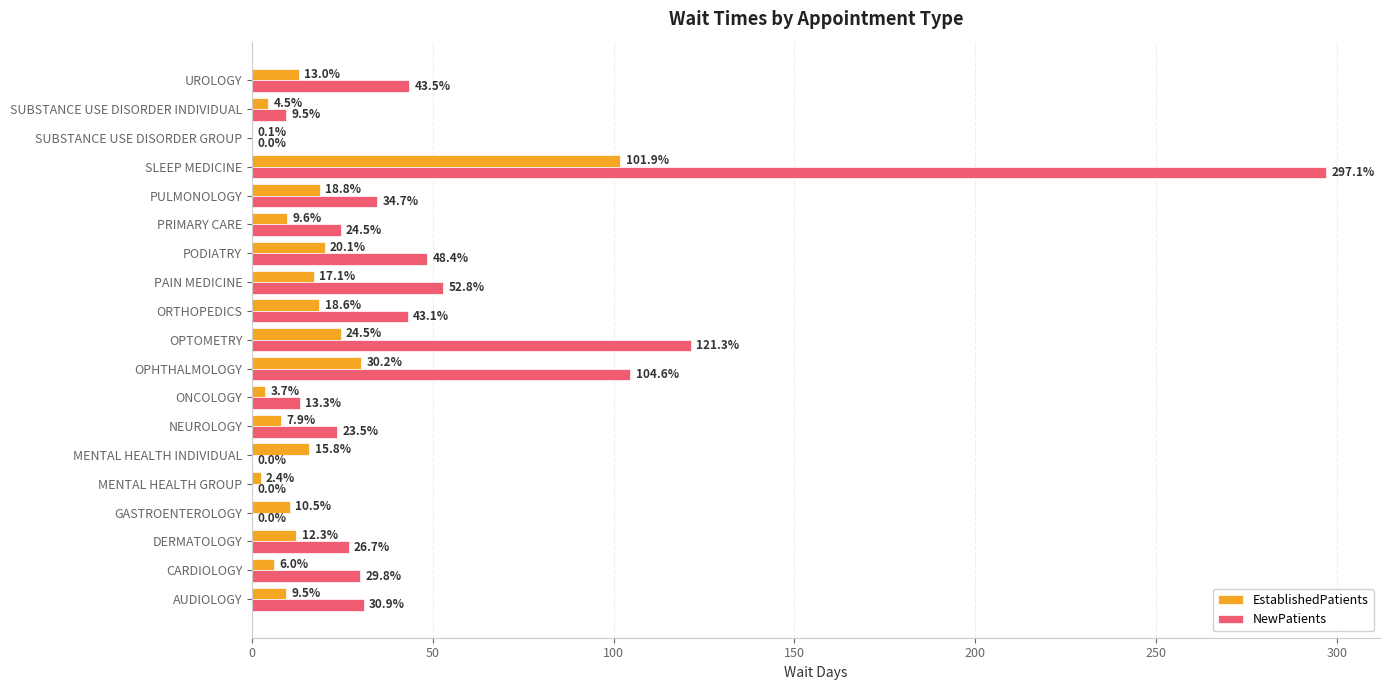

What are all the series names shown in the legend?

EstablishedPatients, NewPatients